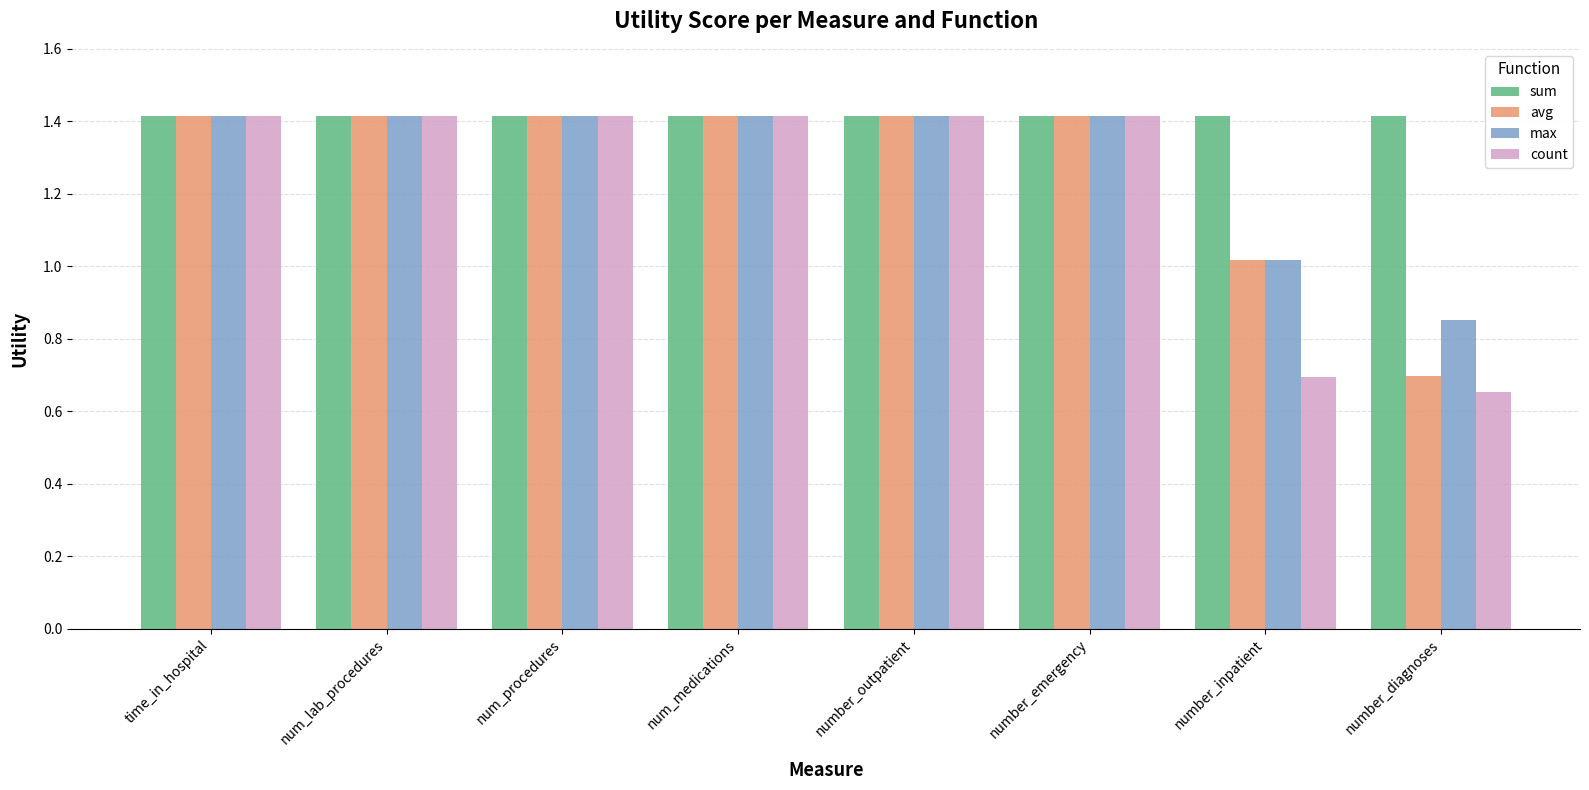

What position from the left is time_in_hospital?

1